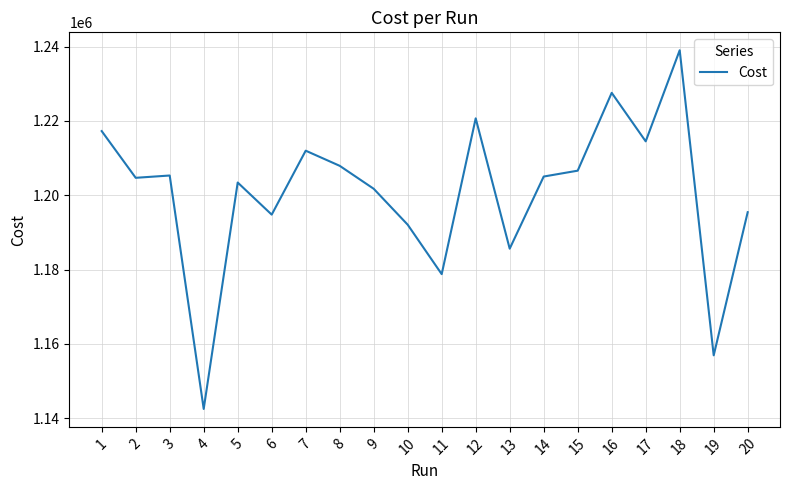

Is it true that the value at 6 is 596521.1?

False